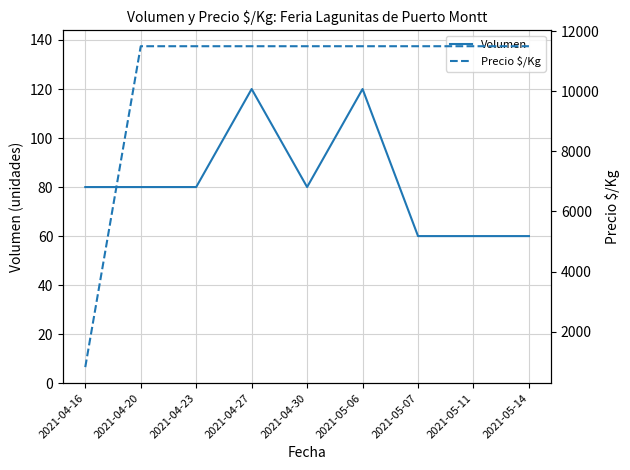

Where is the first local maximum for Volumen?

2021-04-27